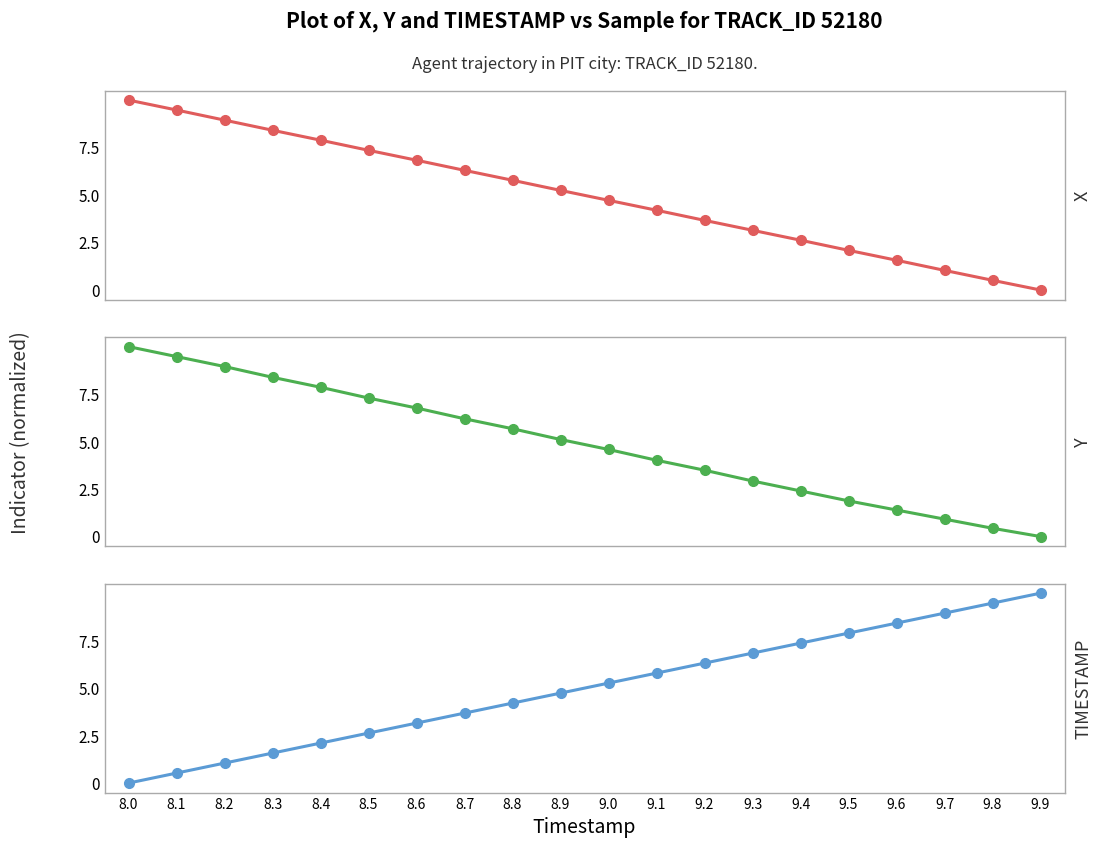

At which category is the sum across all series the highest?

8.0